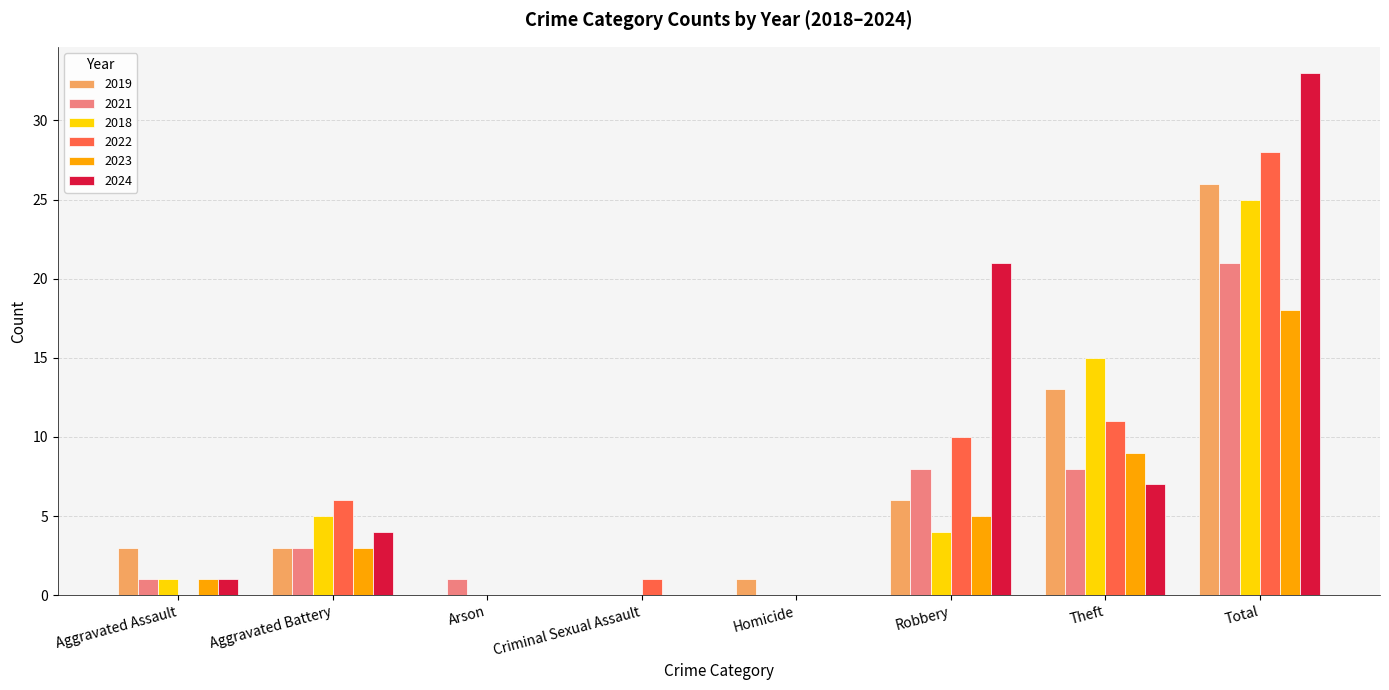

Which series has the widest spread of values?

2024